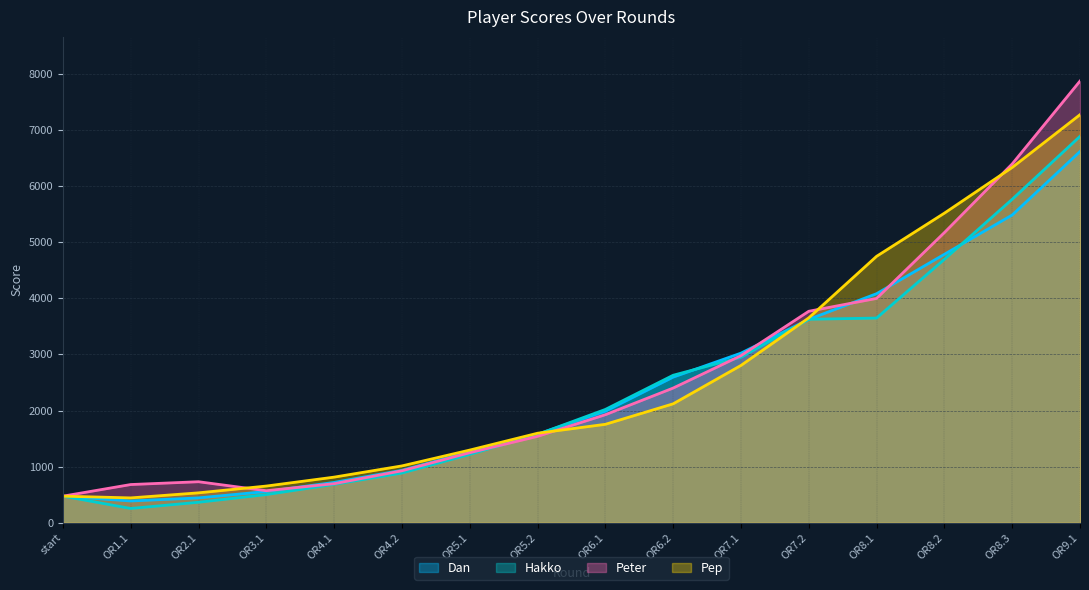

At which label is Peter closest to 4172?

OR8.1